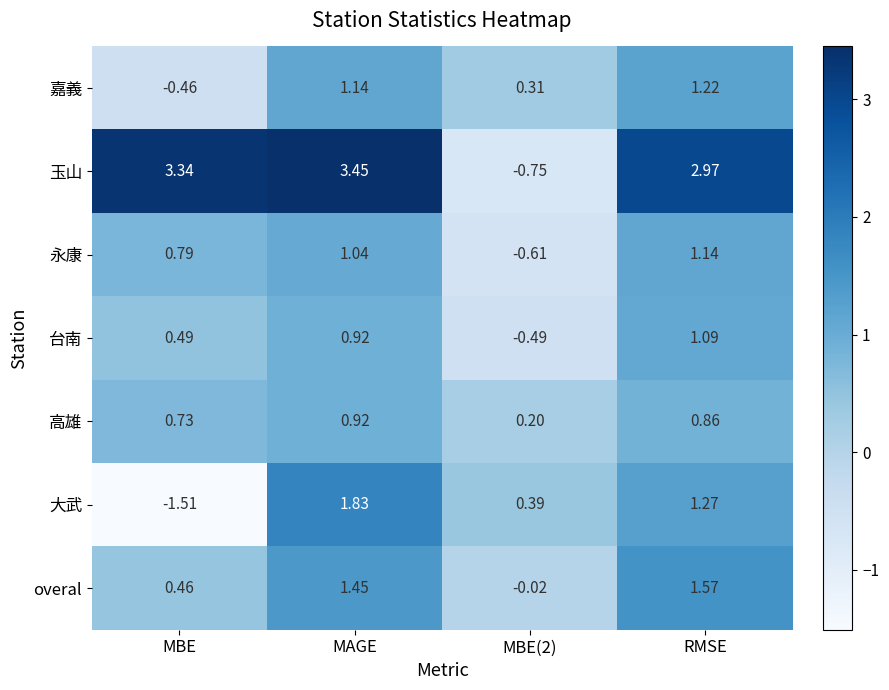

What is the total value across all series at MBE(2)?

-1.0